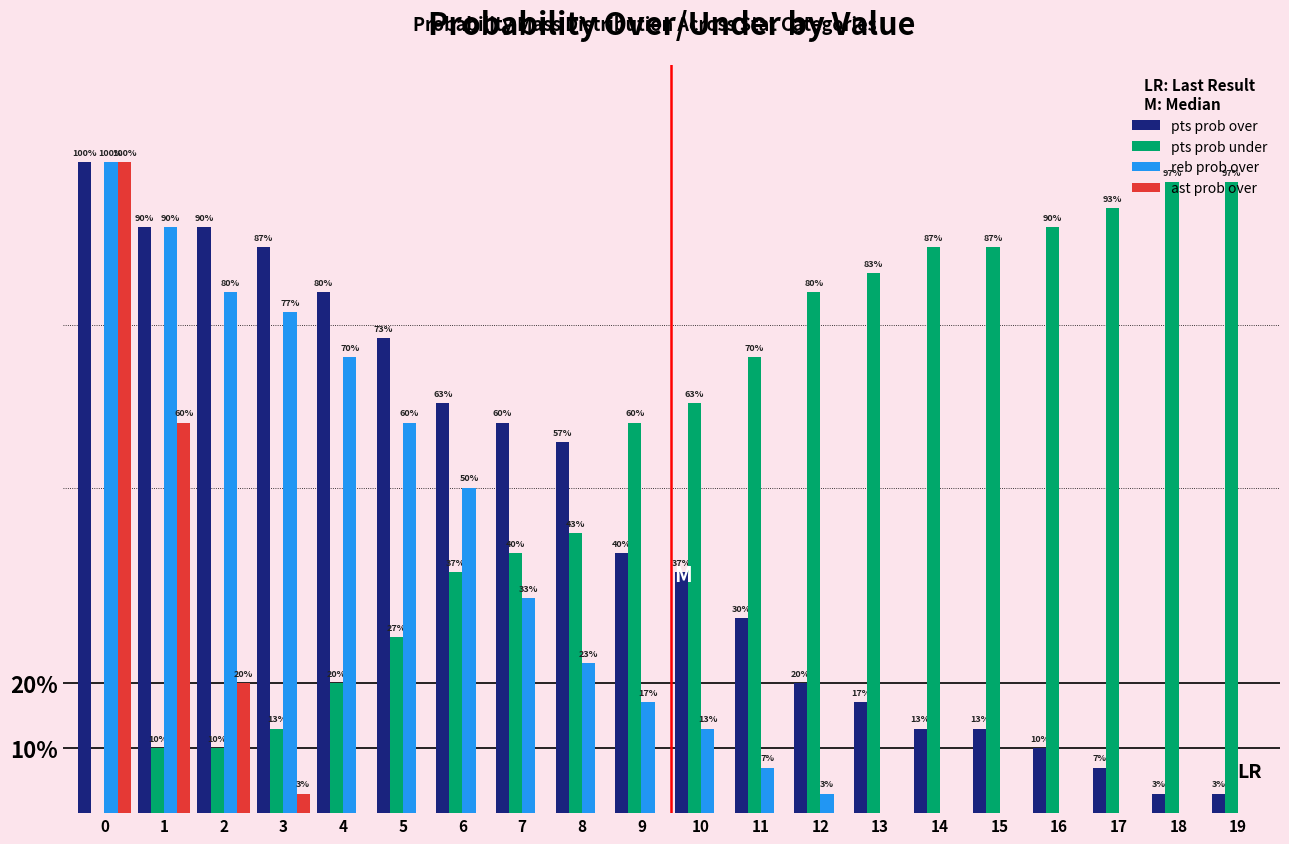

True or false: ast prob over has a value of 0 at 17.

True